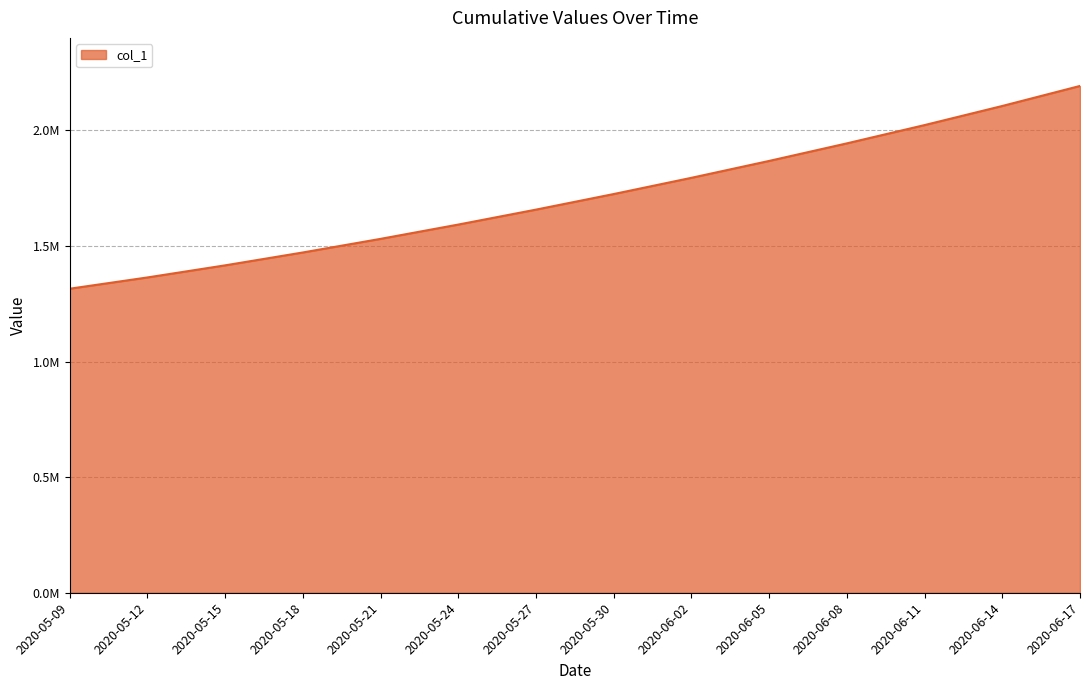

Reading left to right, what are all the values shown in this chart?

2020-05-09=1315099.0	2020-05-12=1363857.9	2020-05-15=1416195.4	2020-05-18=1471894.0	2020-05-21=1530759.4	2020-05-24=1592604.1	2020-05-27=1657240.6	2020-05-30=1724622.9	2020-06-02=1794806.8	2020-06-05=1867832.5	2020-06-08=1943780.6	2020-06-11=2022881.6	2020-06-14=2105517.2	2020-06-17=2192183.2